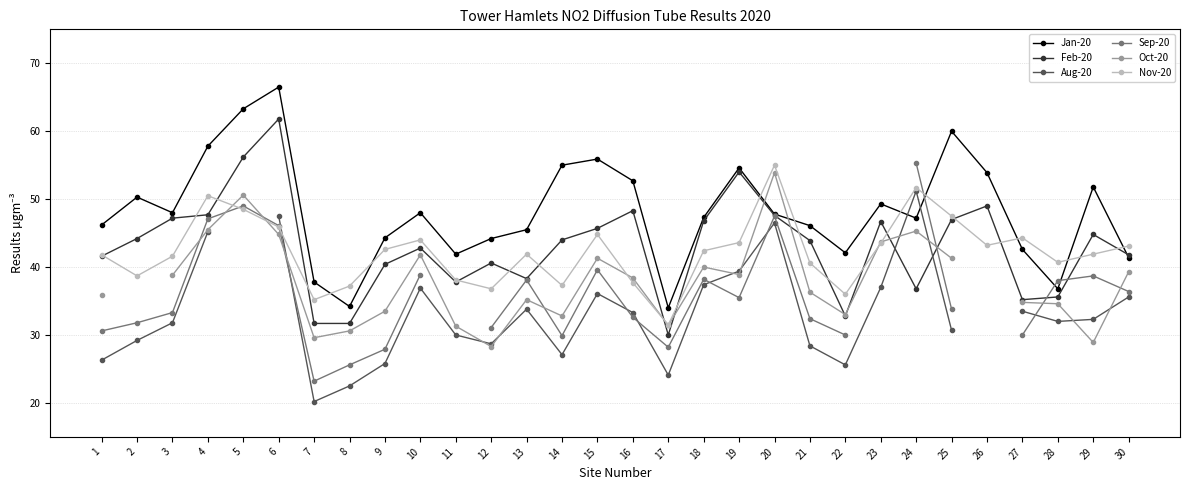

Is it true that Feb-20 equals 36.8 at 24?

True